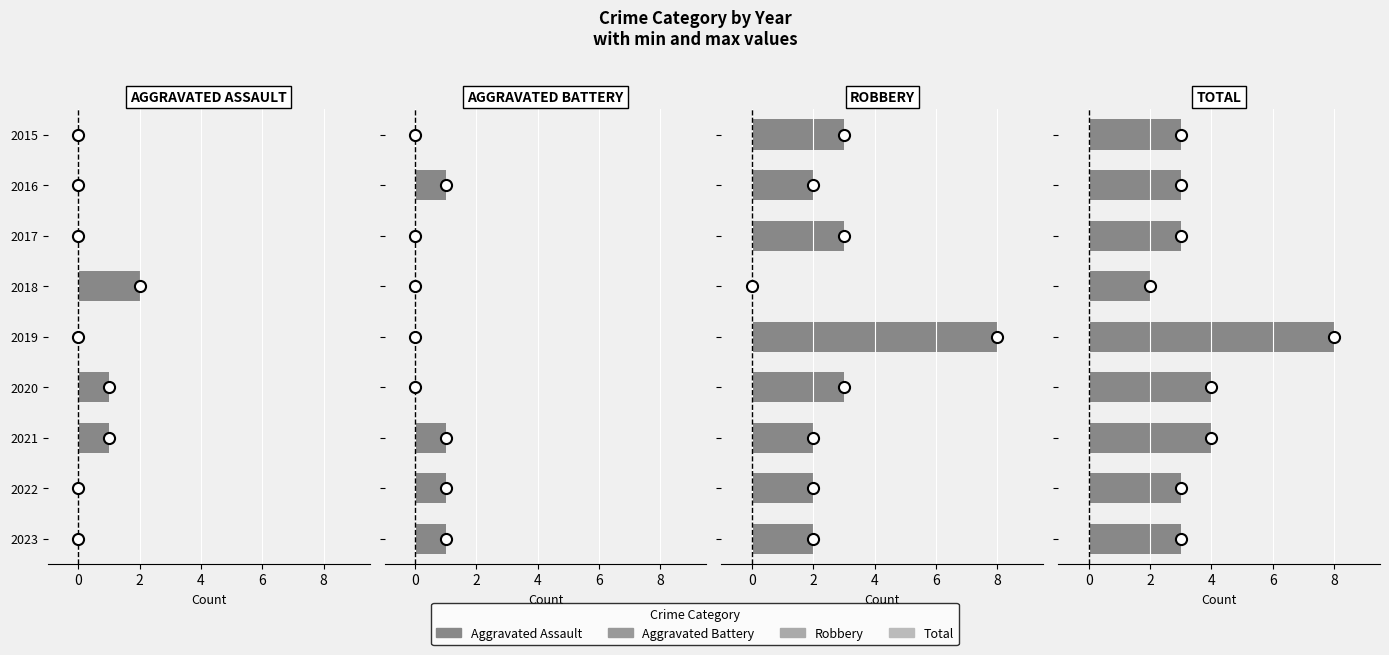

The value of Total at 2022 is 5. True or false?

False